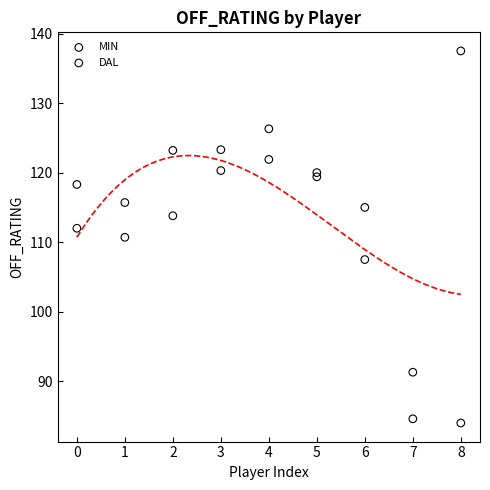

Across all series, what Y value is closest to 110?

110.7